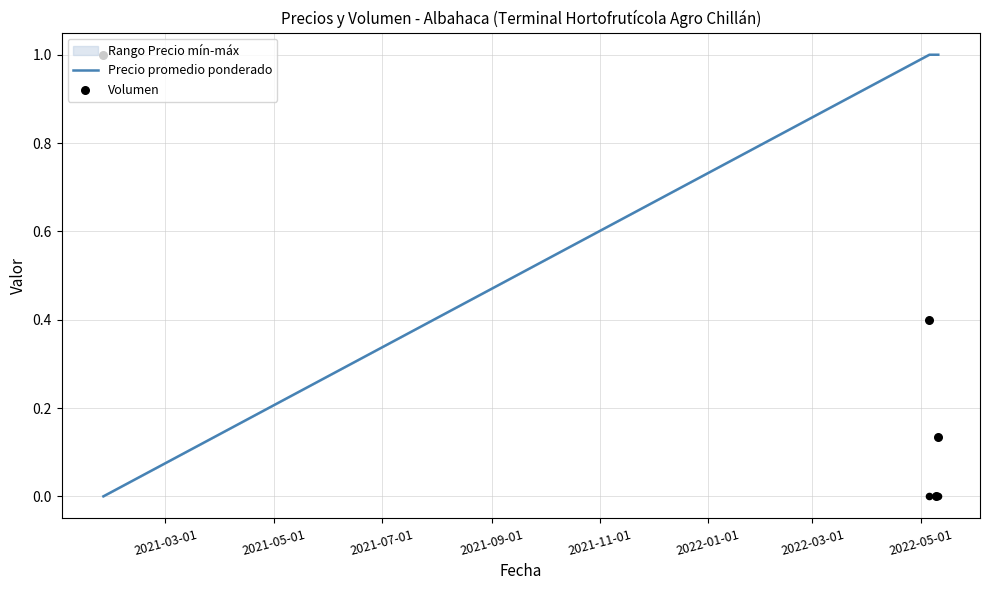

True or false: Precio promedio ponderado has more than 1 points higher than both neighbors.

False